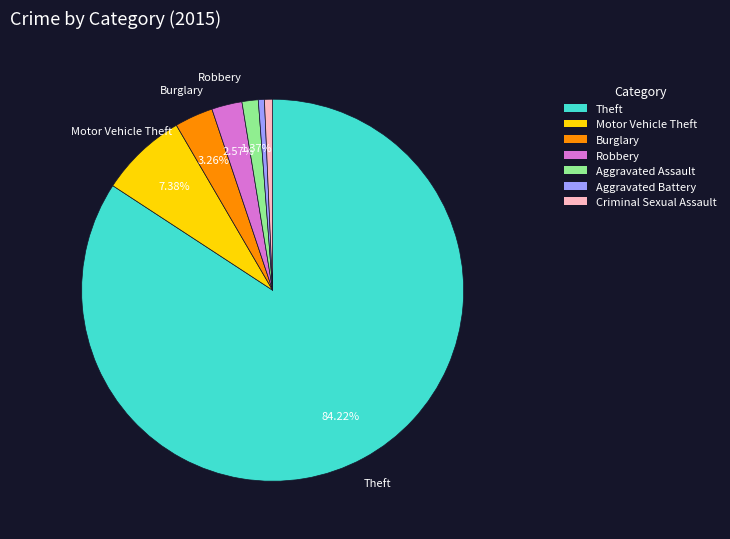

Is there a majority slice in this chart?

Yes